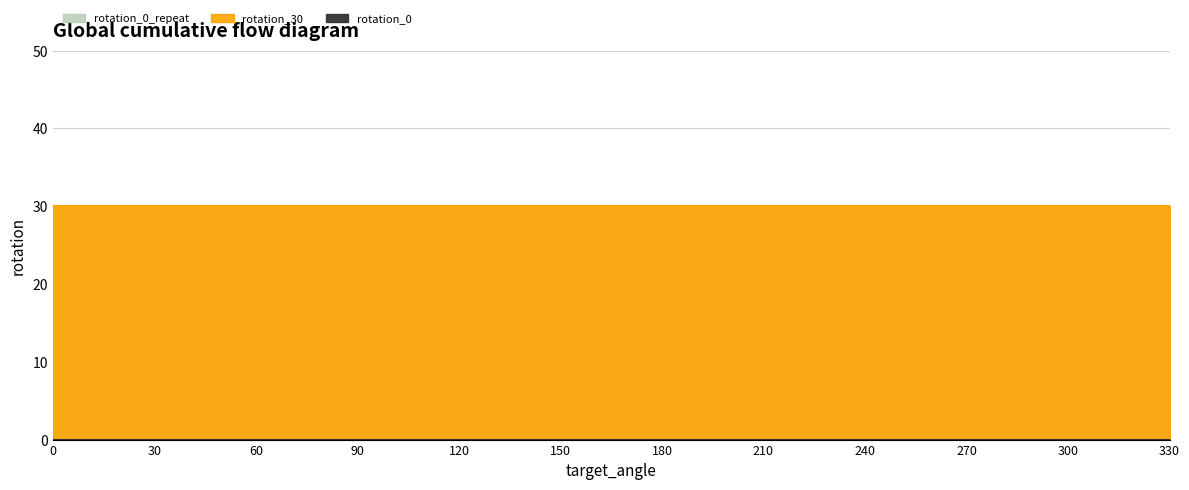

How many categories are shown in the chart?

12